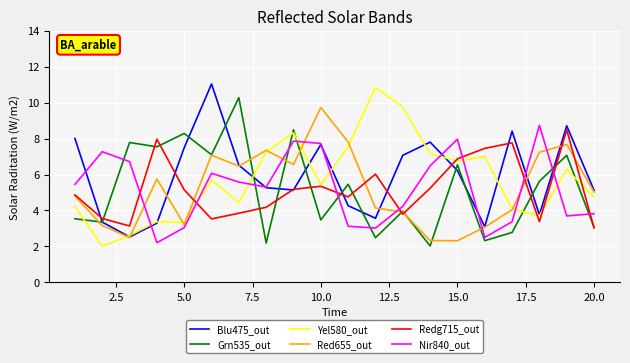

What is the minimum value for Redg715_out?

3.0